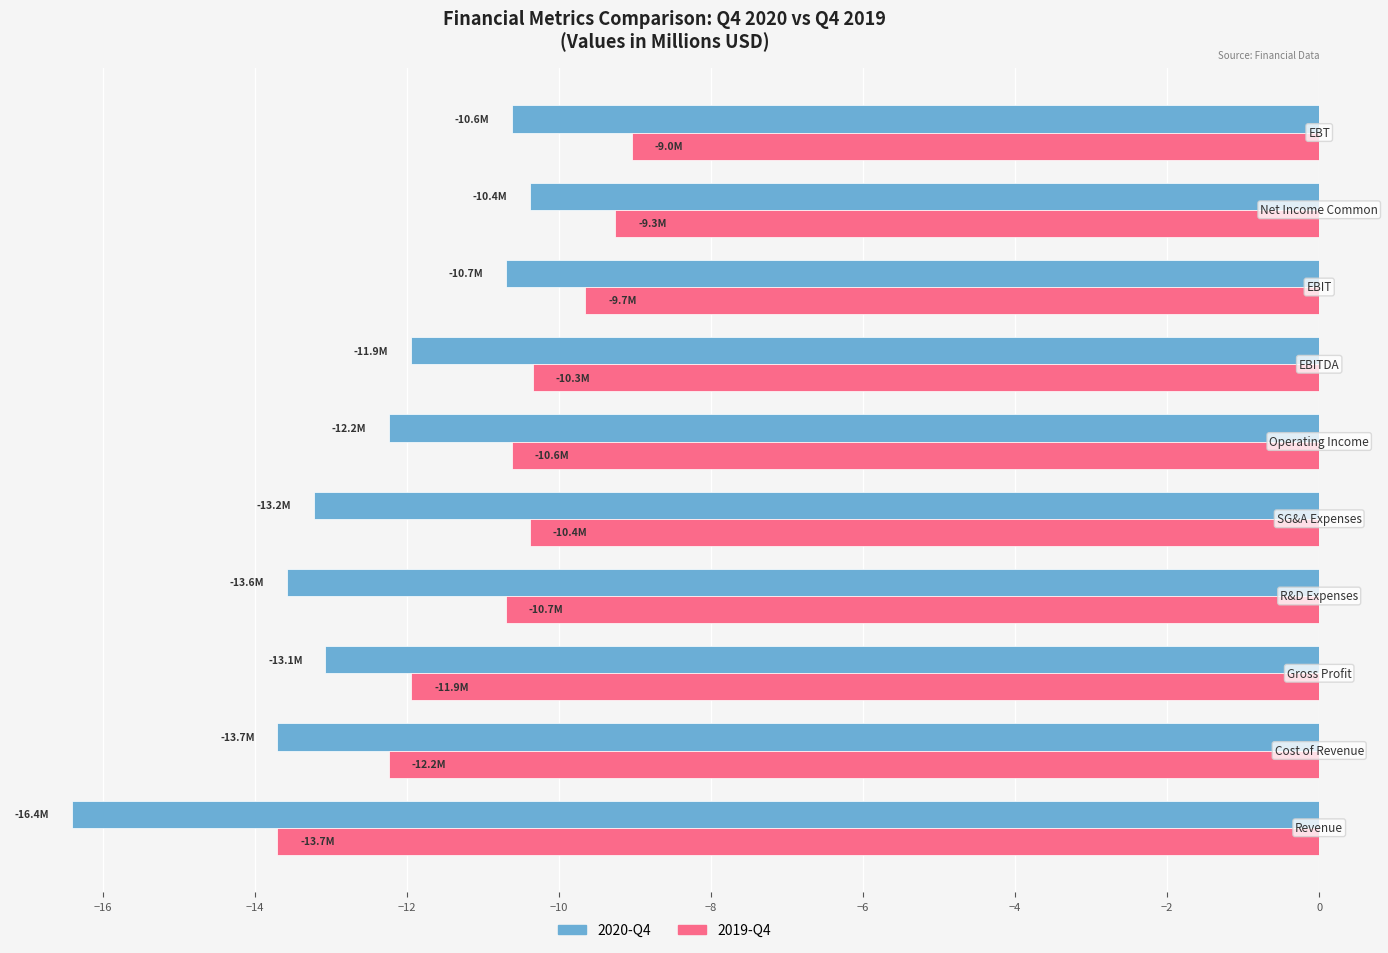

List the series in order of their peak value, highest first.

2019-Q4, 2020-Q4